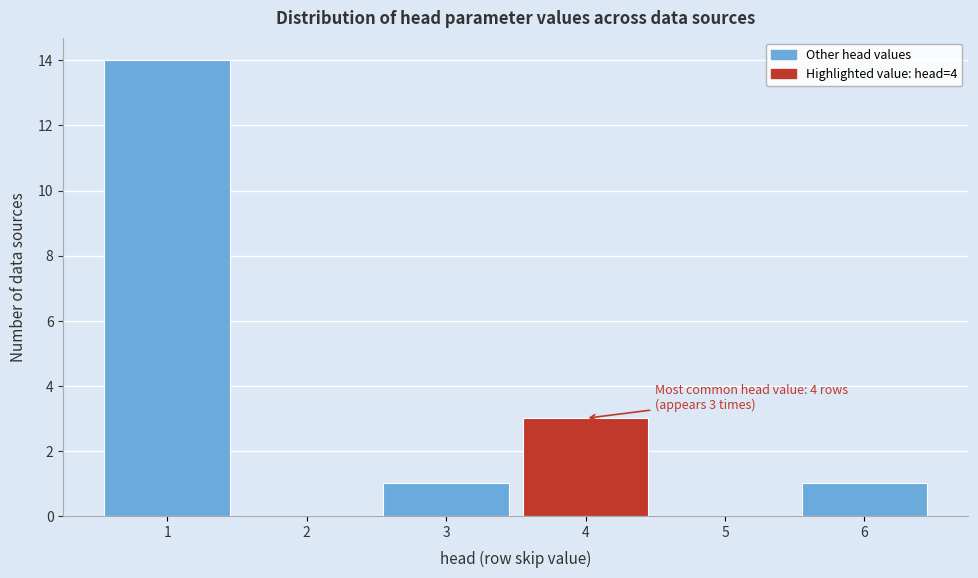

Which range on the x-axis has the tallest bar?

0.5 to 1.5